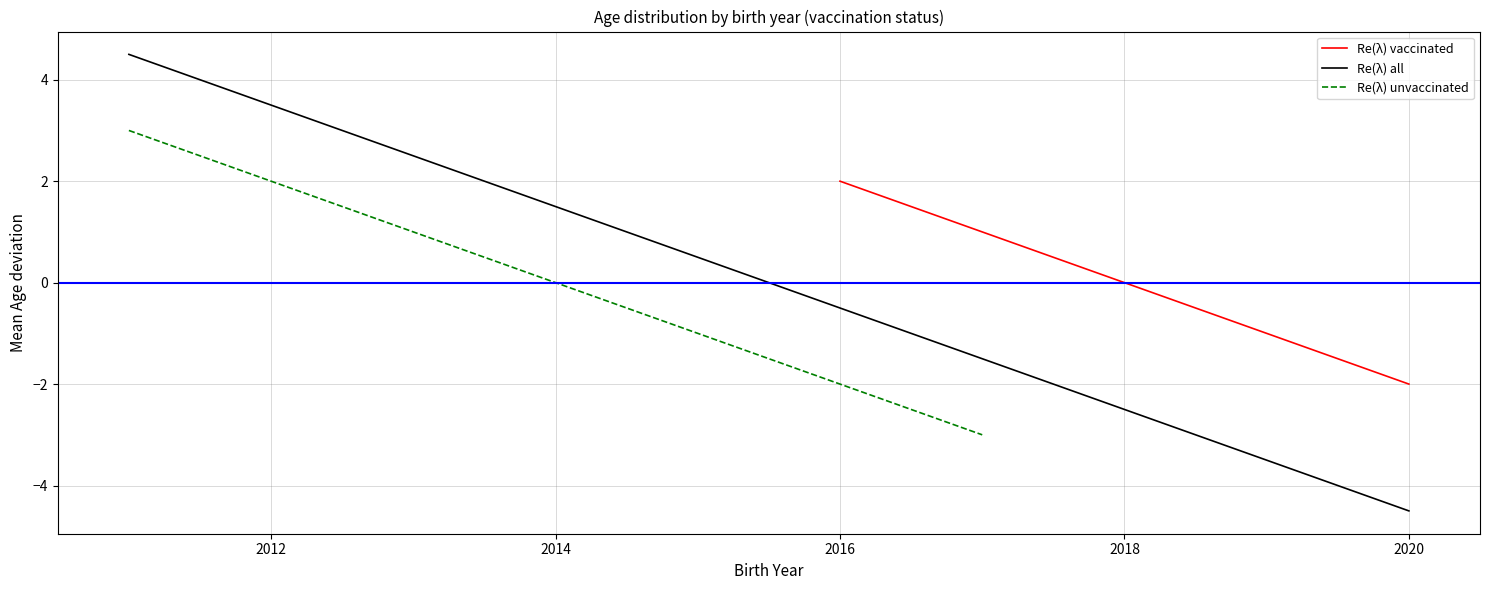

What is the value of the Re(λ) vaccinated point at the 10th from the left?

-2.0